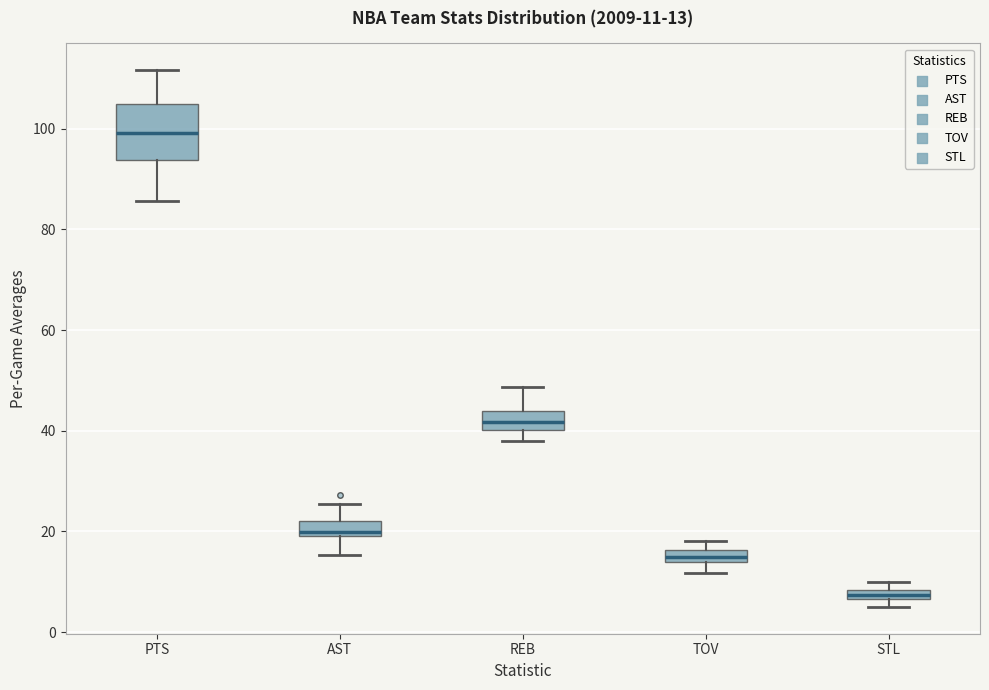

Which box has the lowest median line?

STL